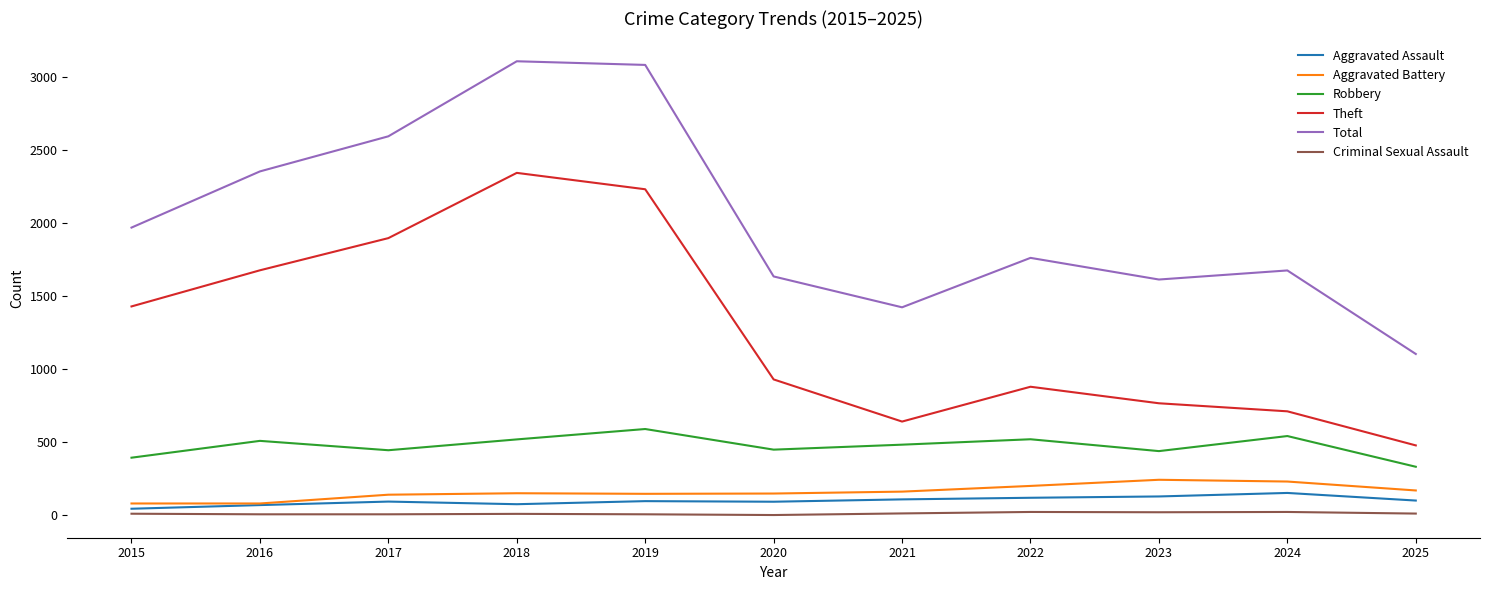

Is the value of Robbery at 2021 greater than the value of Aggravated Assault at 2021?

Yes